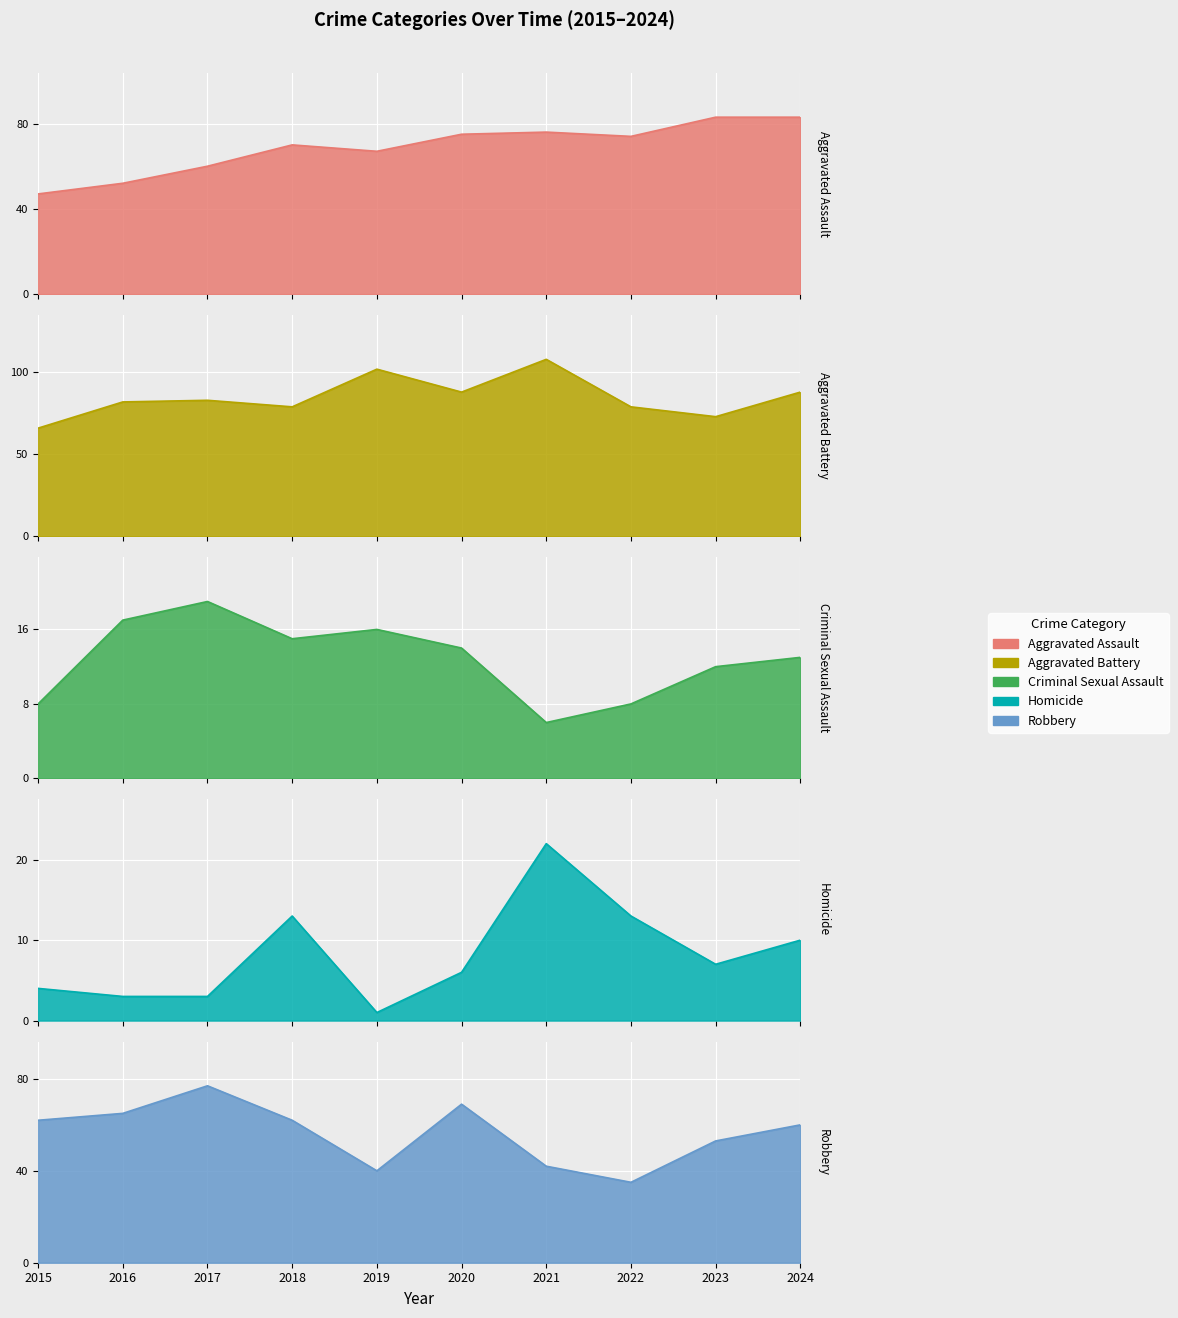

What is the value of the Aggravated Assault point at the 2nd from the left?

52